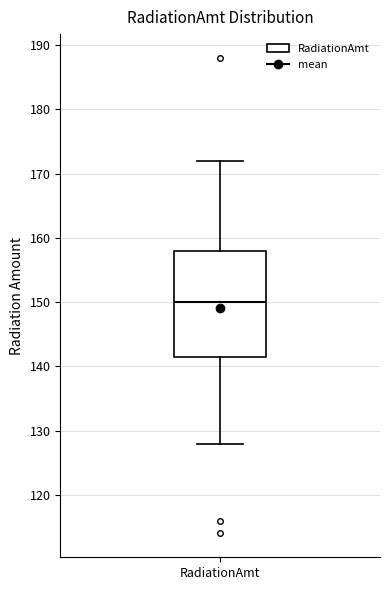

Where does the lower whisker of the box for RadiationAmt end on the y-axis? The values are not printed on the chart, so give them approximately, as read against the axis.

128